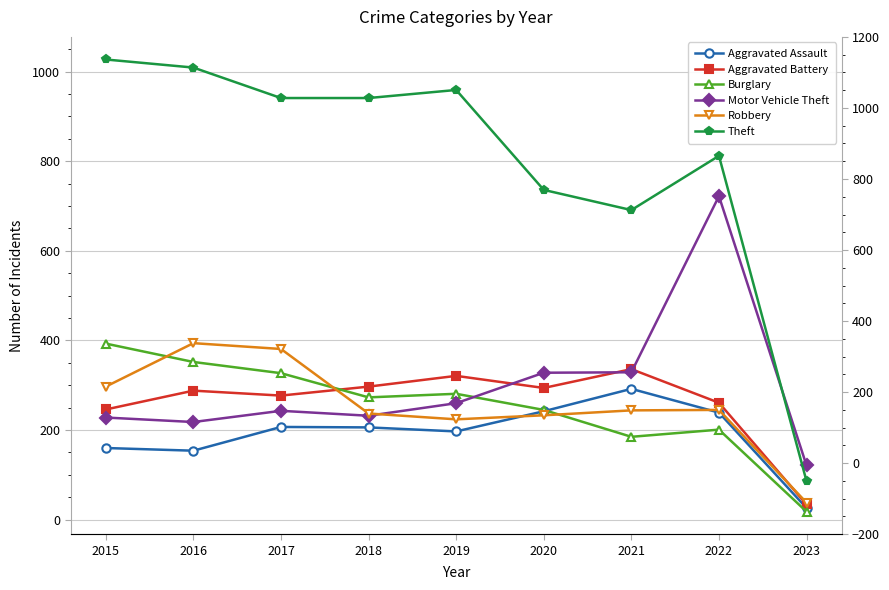

What is the lowest value of the Robbery series?

38